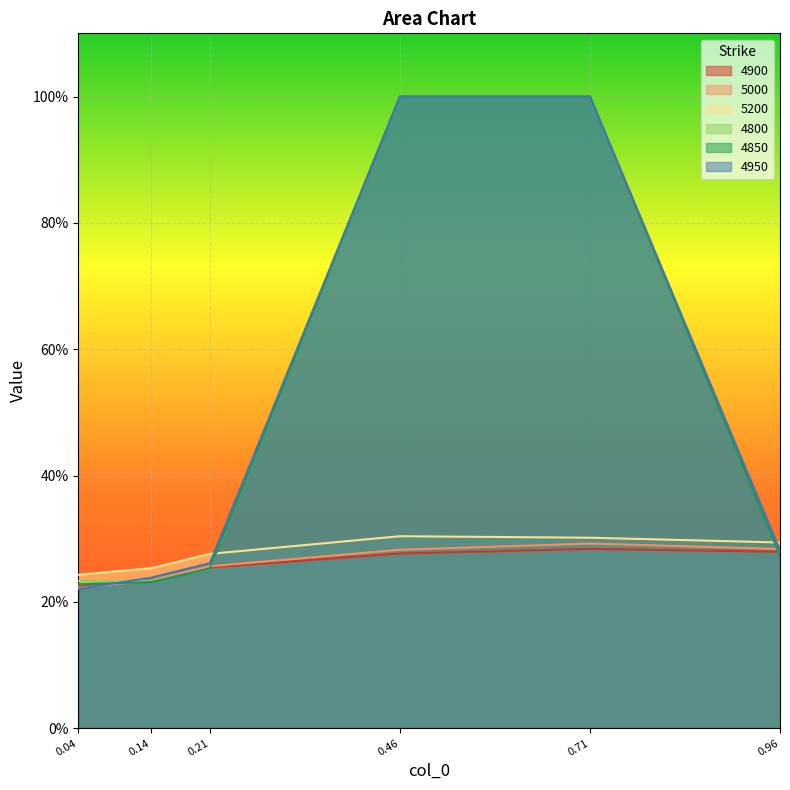

List the labels in order of 5000 value, smallest first.

0.04, 0.14, 0.21, 0.46, 0.96, 0.71